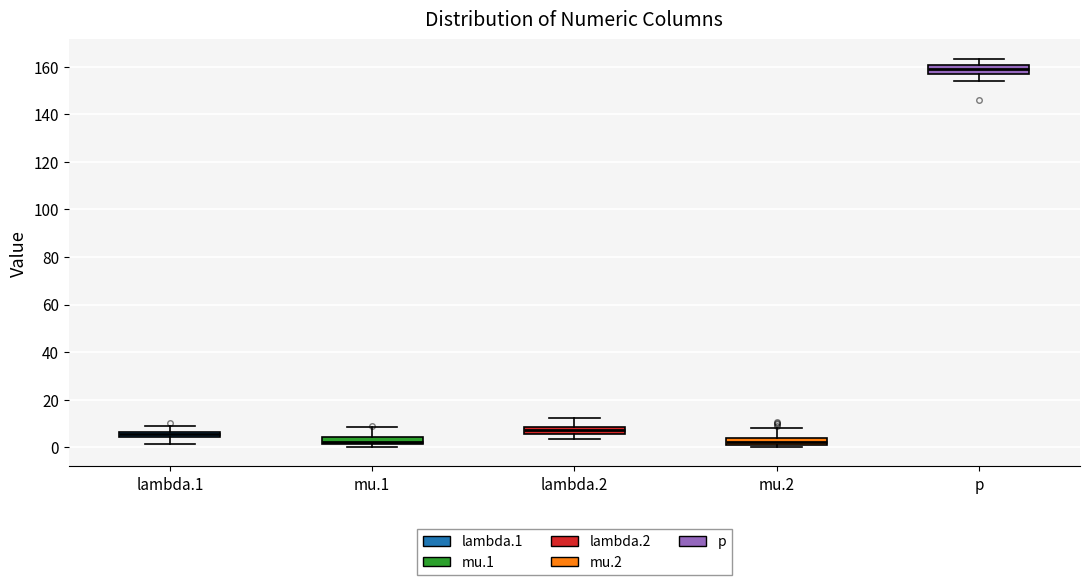

Where does the upper whisker of the box for p end on the y-axis? The values are not printed on the chart, so give them approximately, as read against the axis.

164